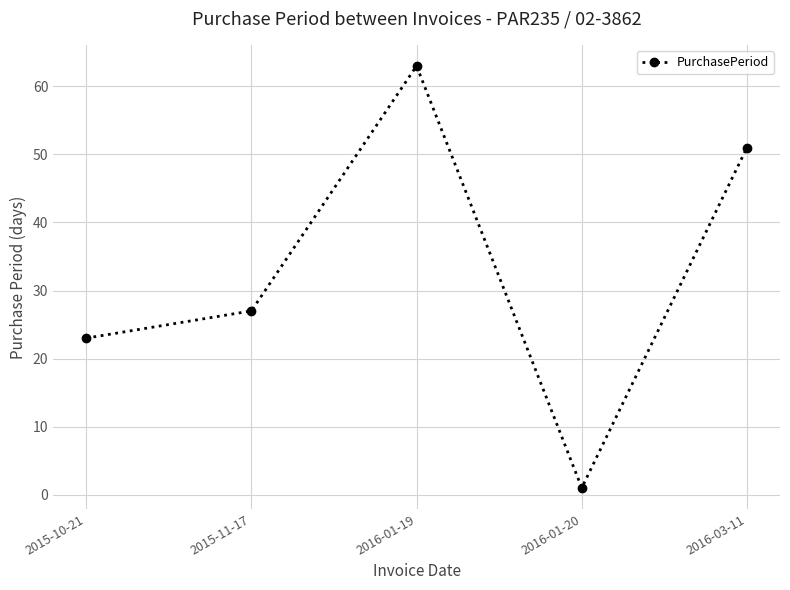

True or false: the data has more than 0 interior local peaks.

True